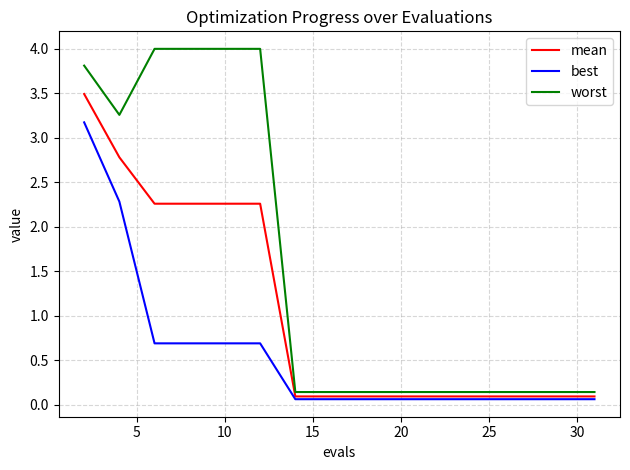

Rank the series by their maximum value, from lowest to highest.

best, mean, worst